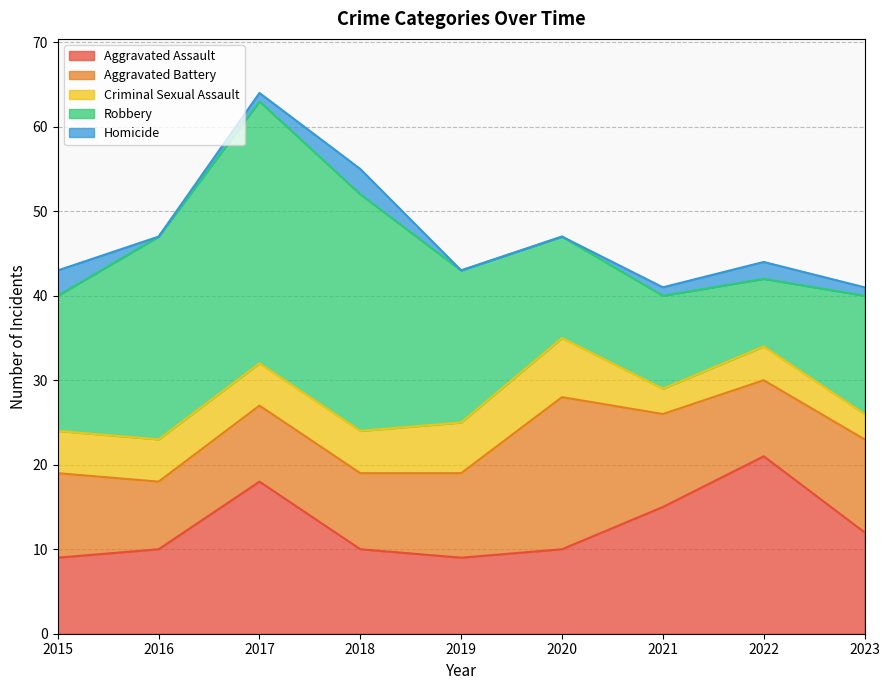

Which category has the highest value in the Homicide series?

2015